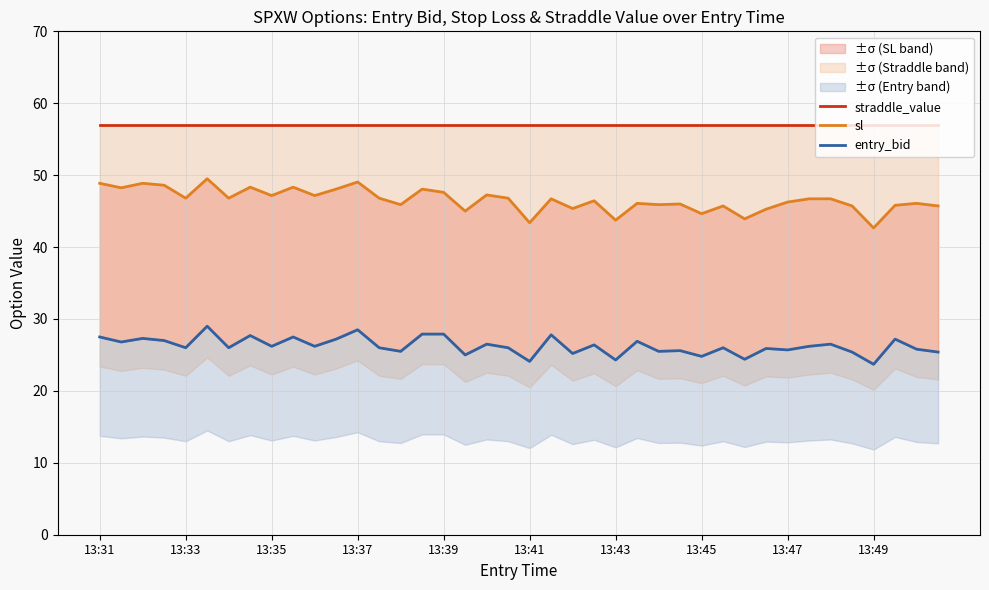

At 35, list the series in order from smallest to largest.

entry_bid, sl, straddle_value